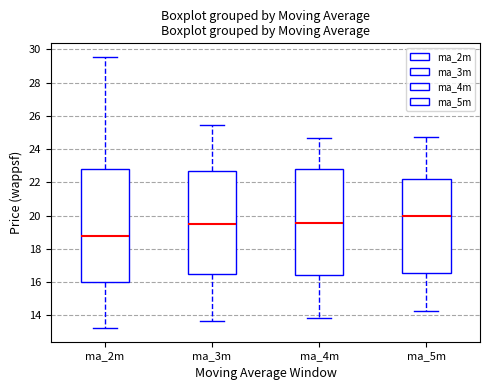

Comparing the boxes themselves (not the whiskers), which one is the tallest?

ma_2m